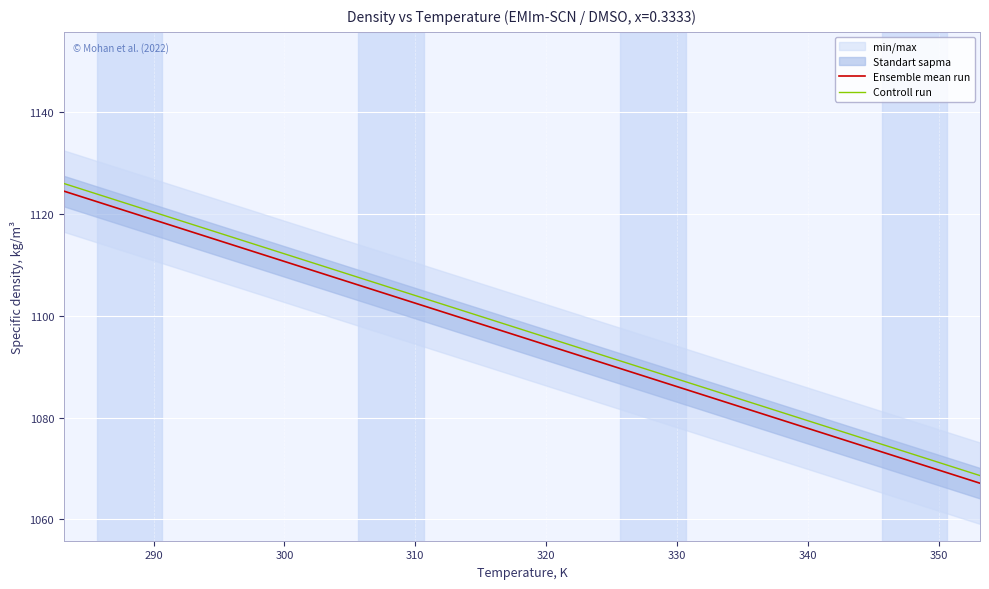

How many series are shown in this chart?

2